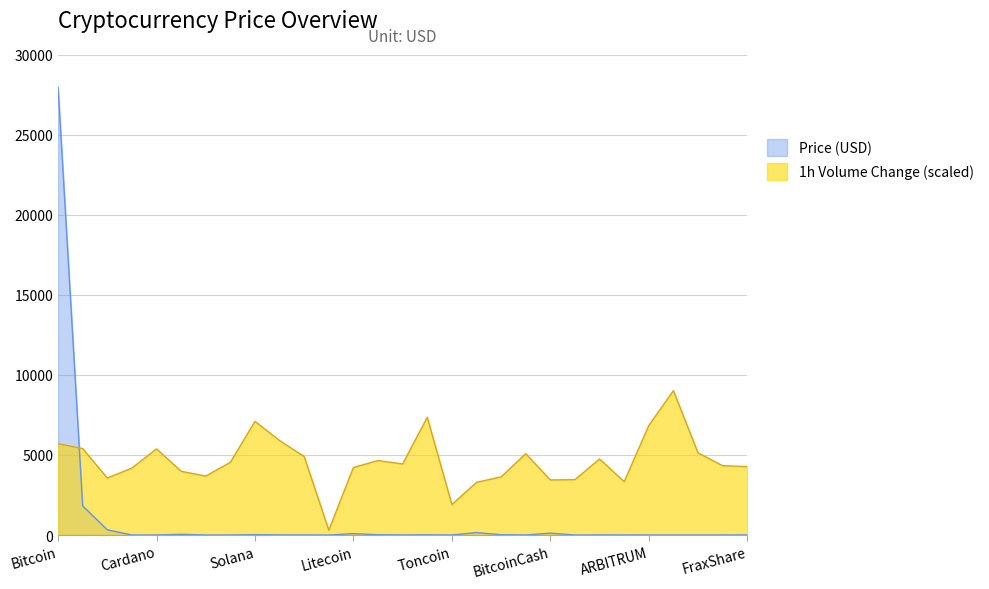

Which series changed the most between BitcoinCash and FraxShare?

1h Volume Change (scaled)